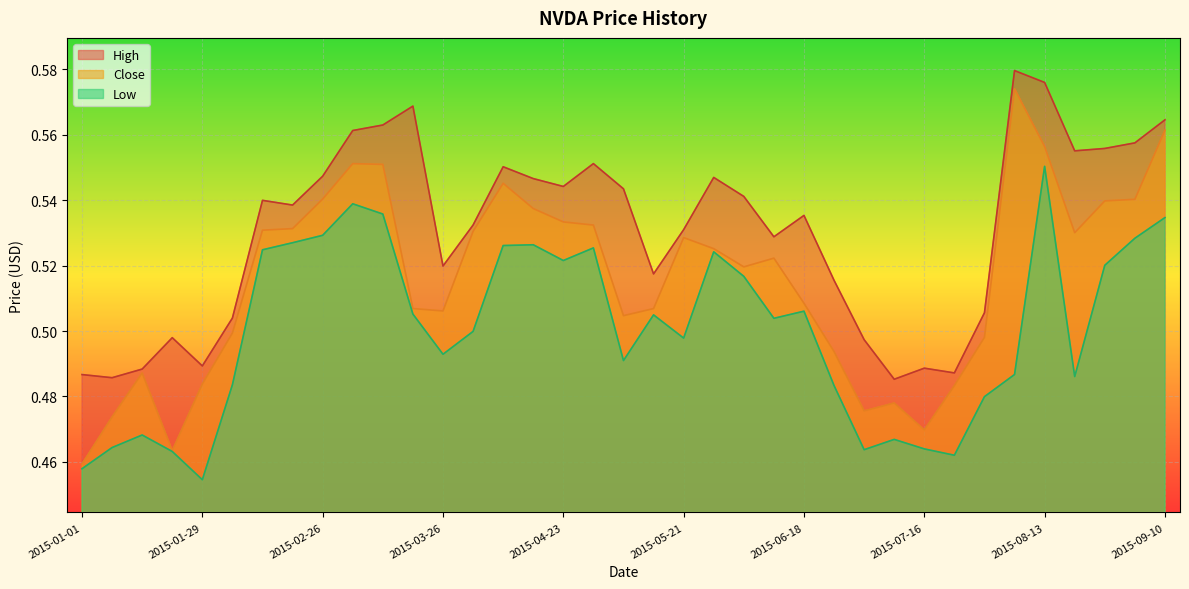

What are all the series names shown in the legend?

High, Close, Low